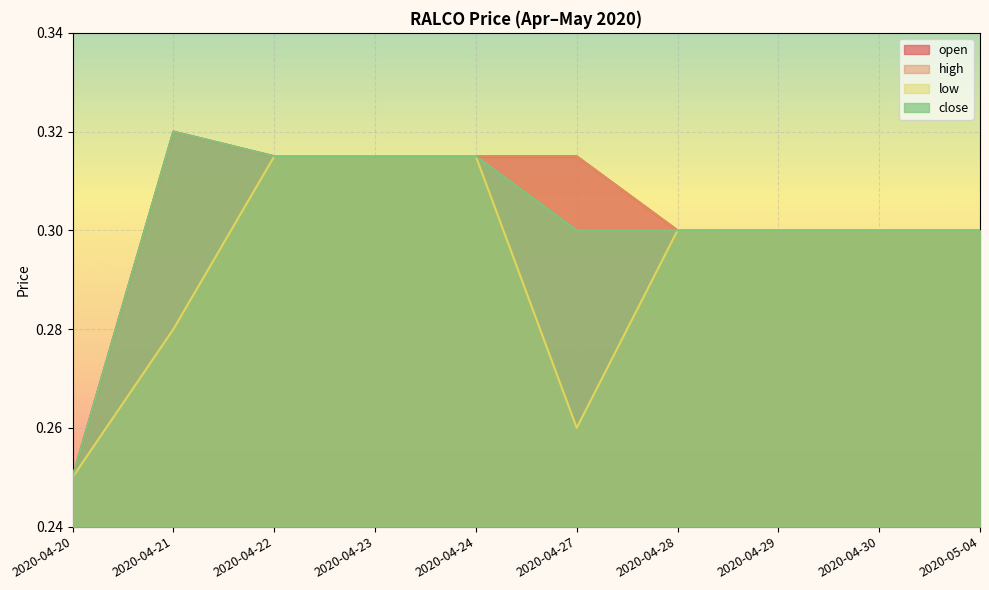

What are all the series names shown in the legend?

open, high, low, close